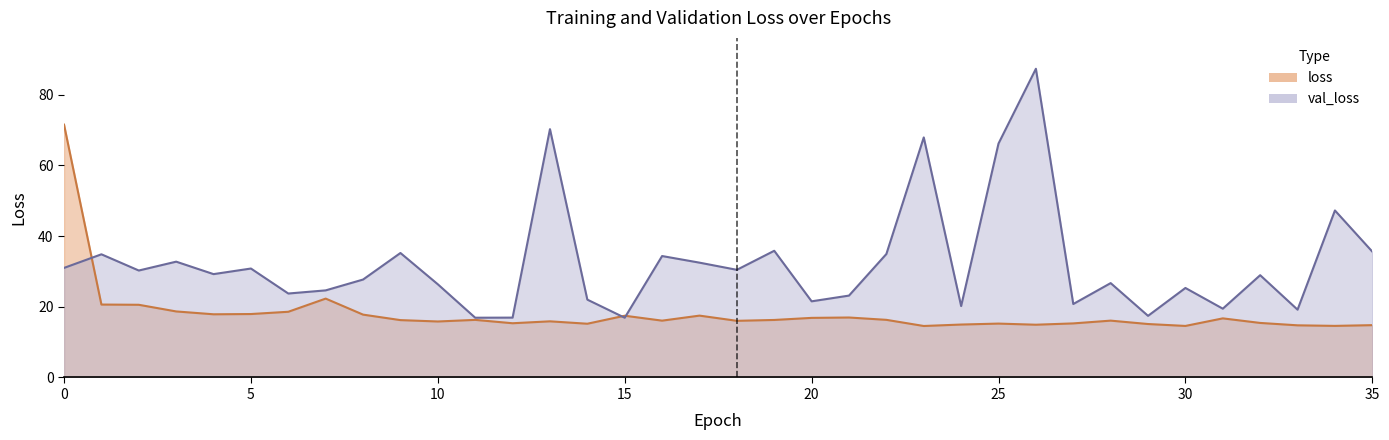

Rank the series by their maximum value, from highest to lowest.

val_loss, loss